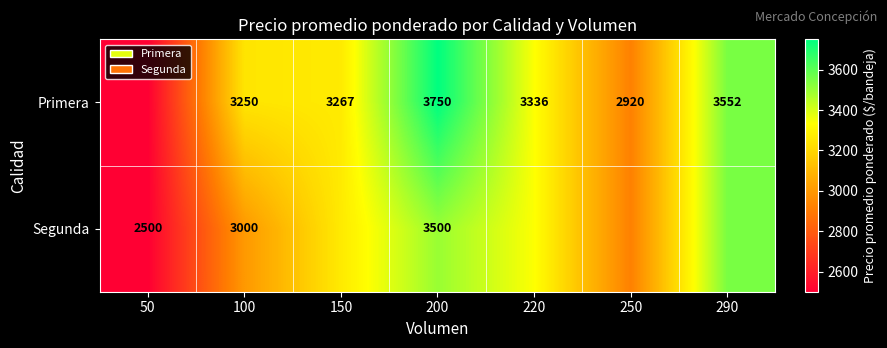

What is the total value across all series at 100?

6250